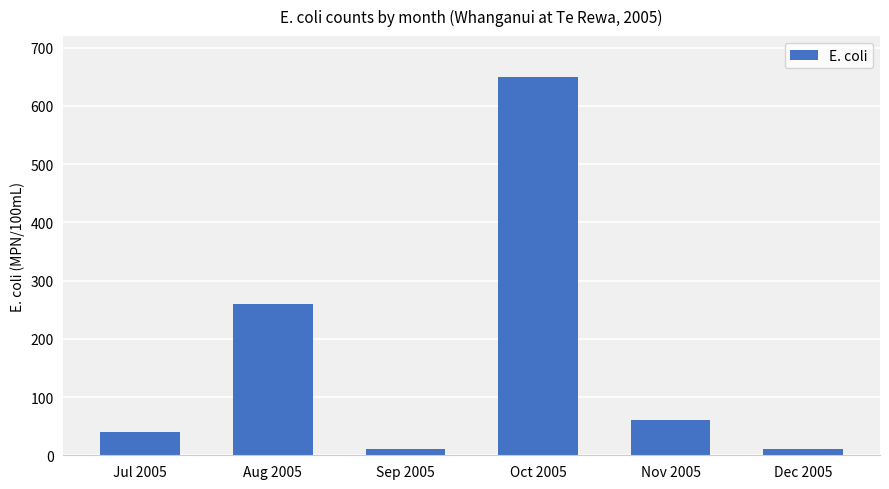

What position from the right is Nov 2005?

2